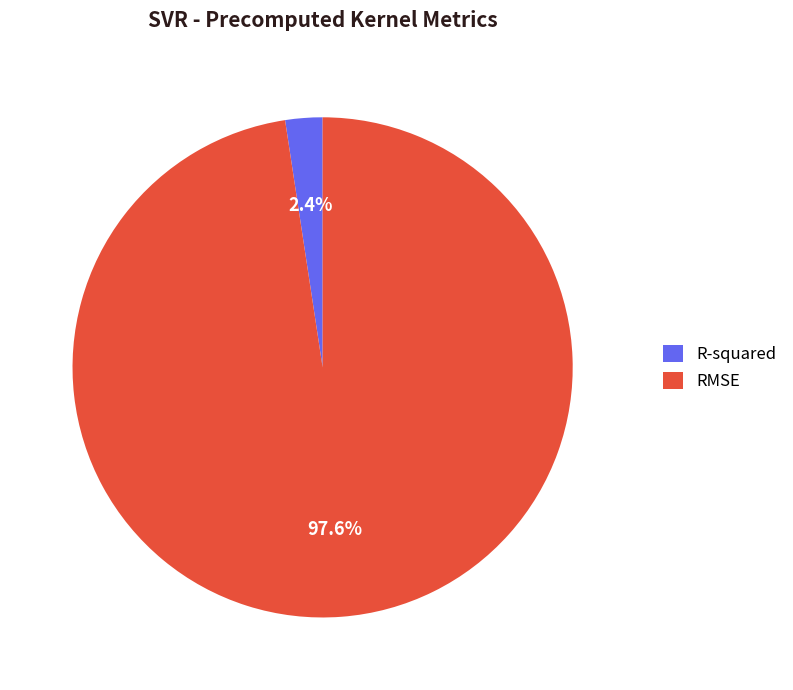

To the nearest percent, what portion does R-squared represent?

2%